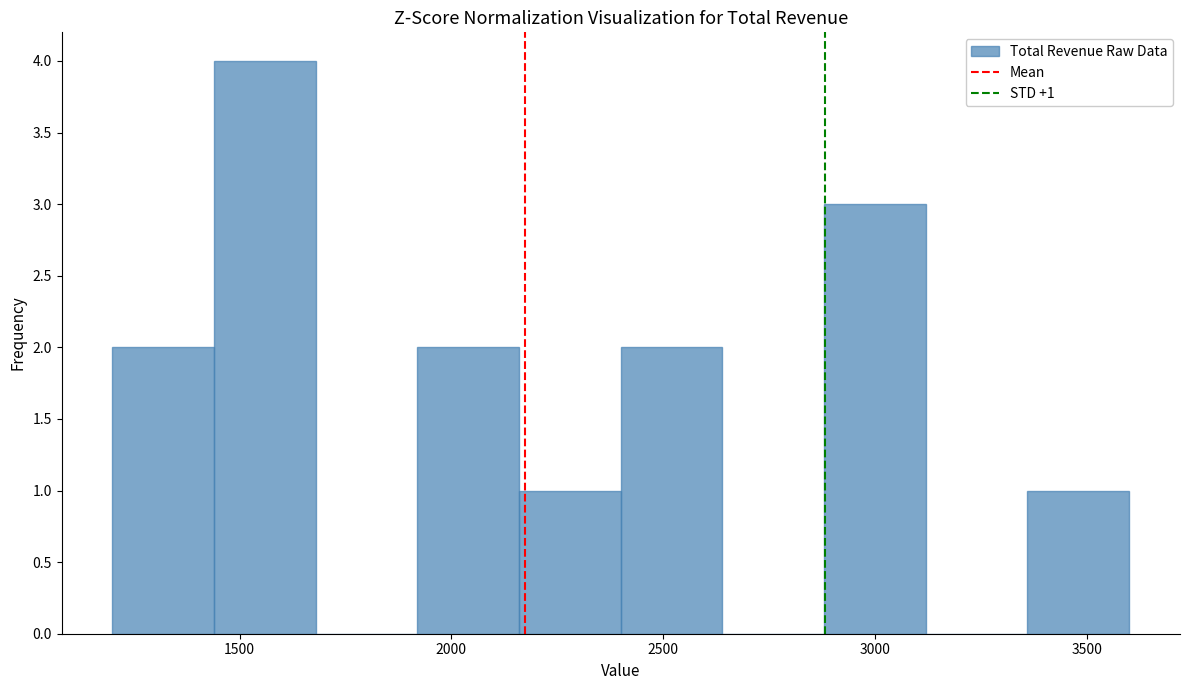

Which range on the x-axis has the tallest bar?

1440 to 1680